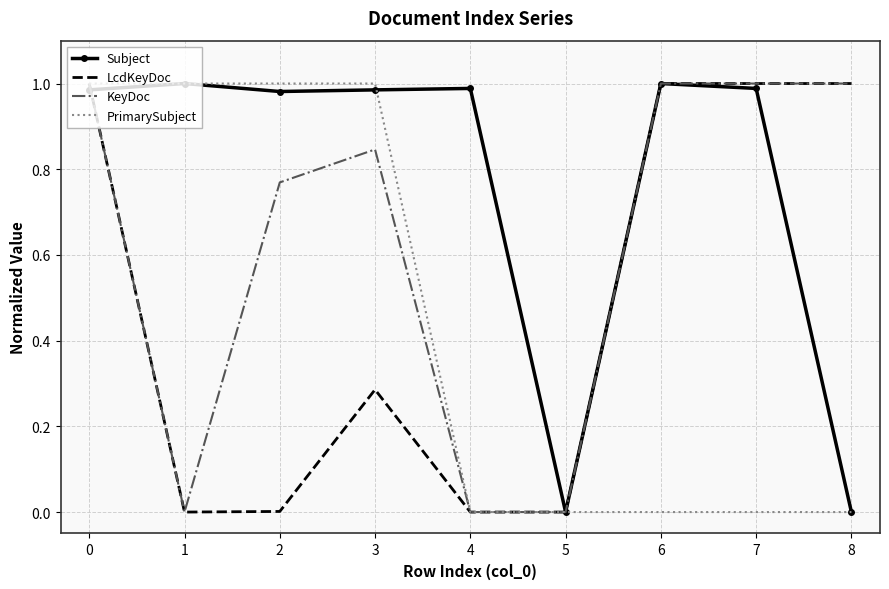

How many interior local peaks does the Subject series have?

3